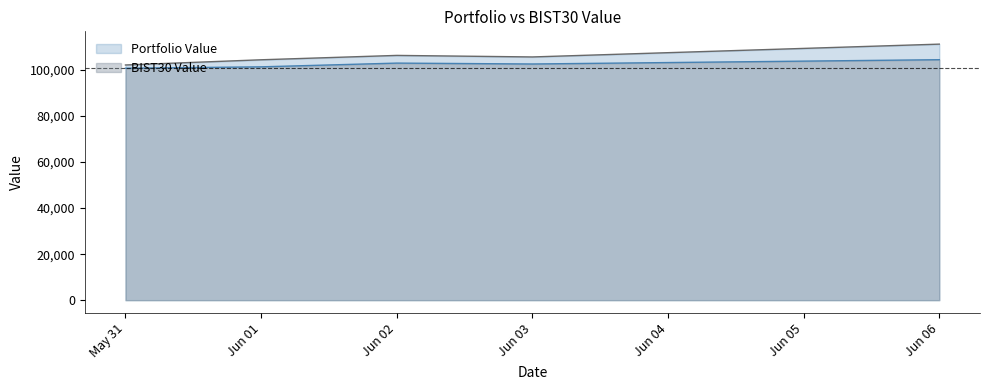

Rank the series at Jun 01 from lowest to highest value.

BIST30 Value, Portfolio Value